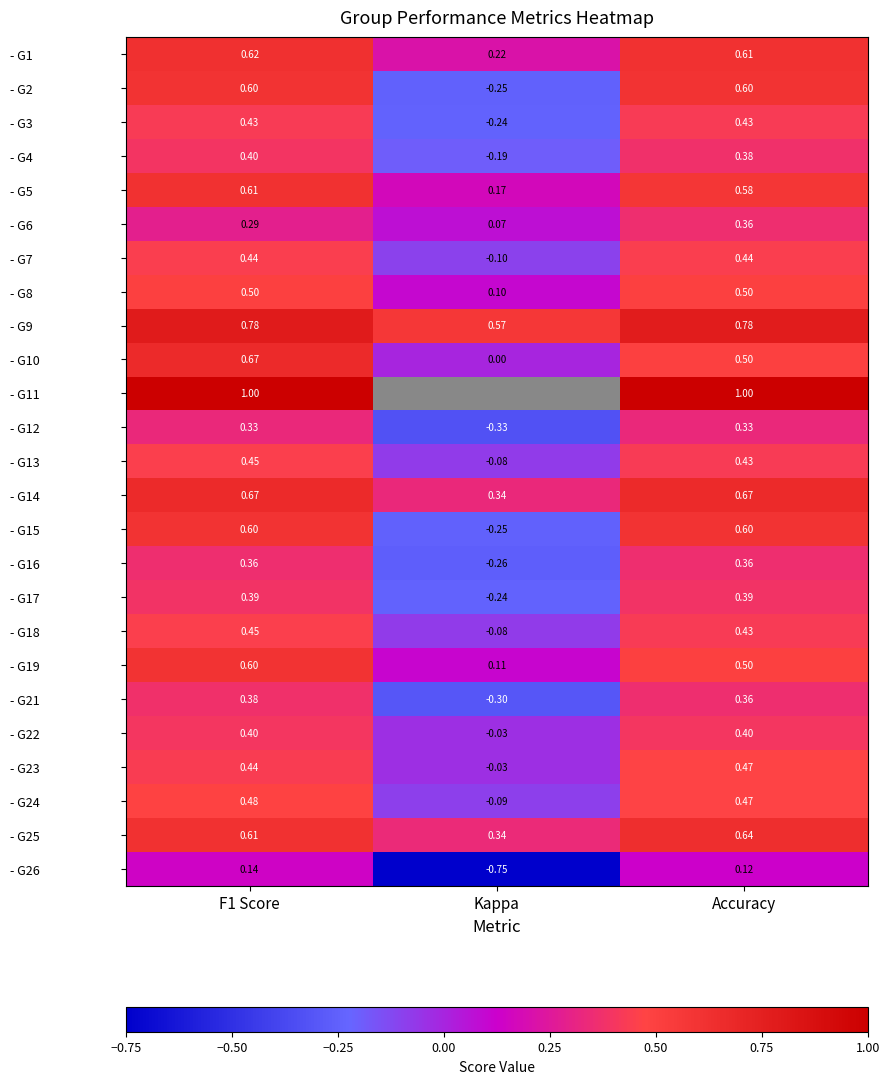

Is the value of - G26 at Accuracy greater than the value of - G14 at F1 Score?

No